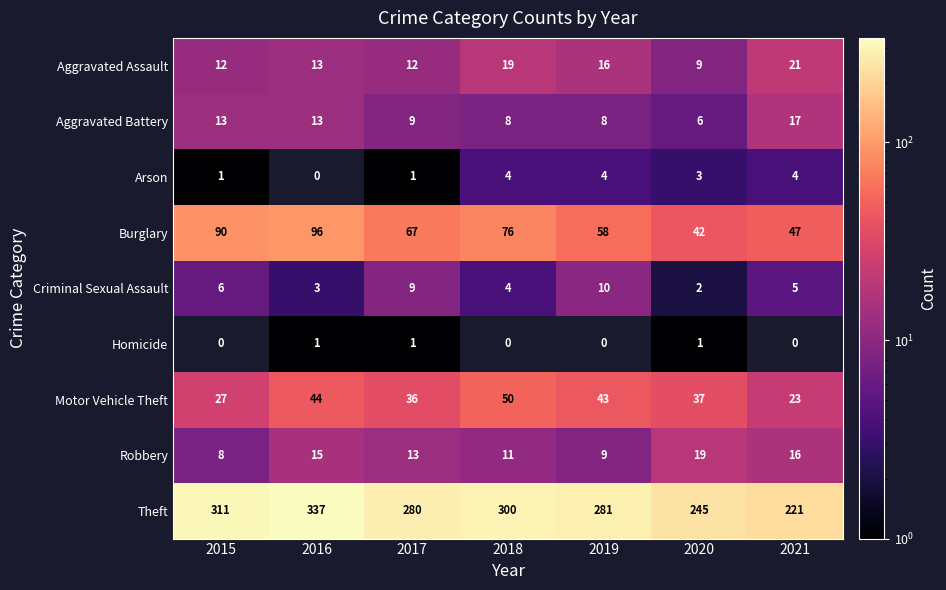

How many series are shown in this chart?

9